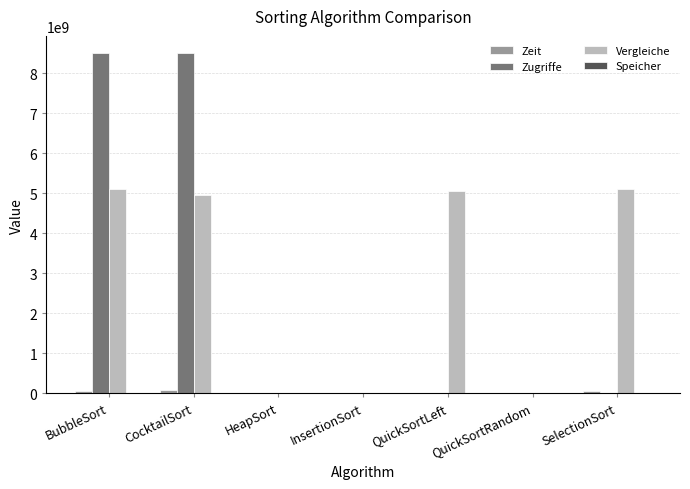

The value of Zugriffe at CocktailSort is 8508377774. True or false?

True